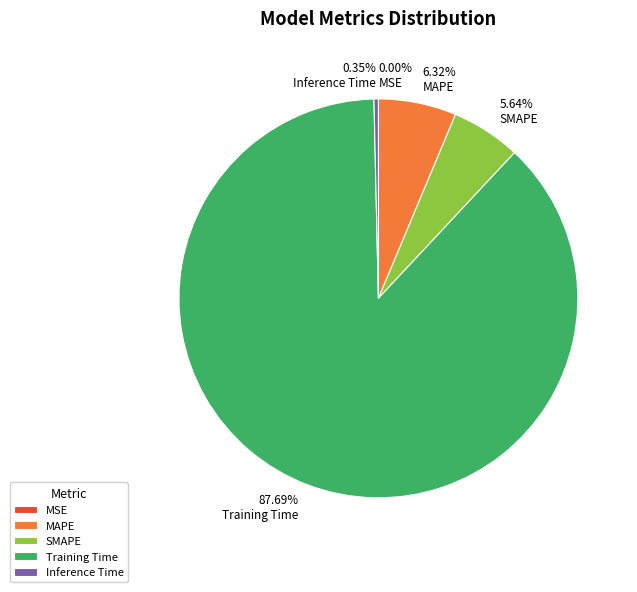

True or false: Inference Time accounts for 0% of the total.

True